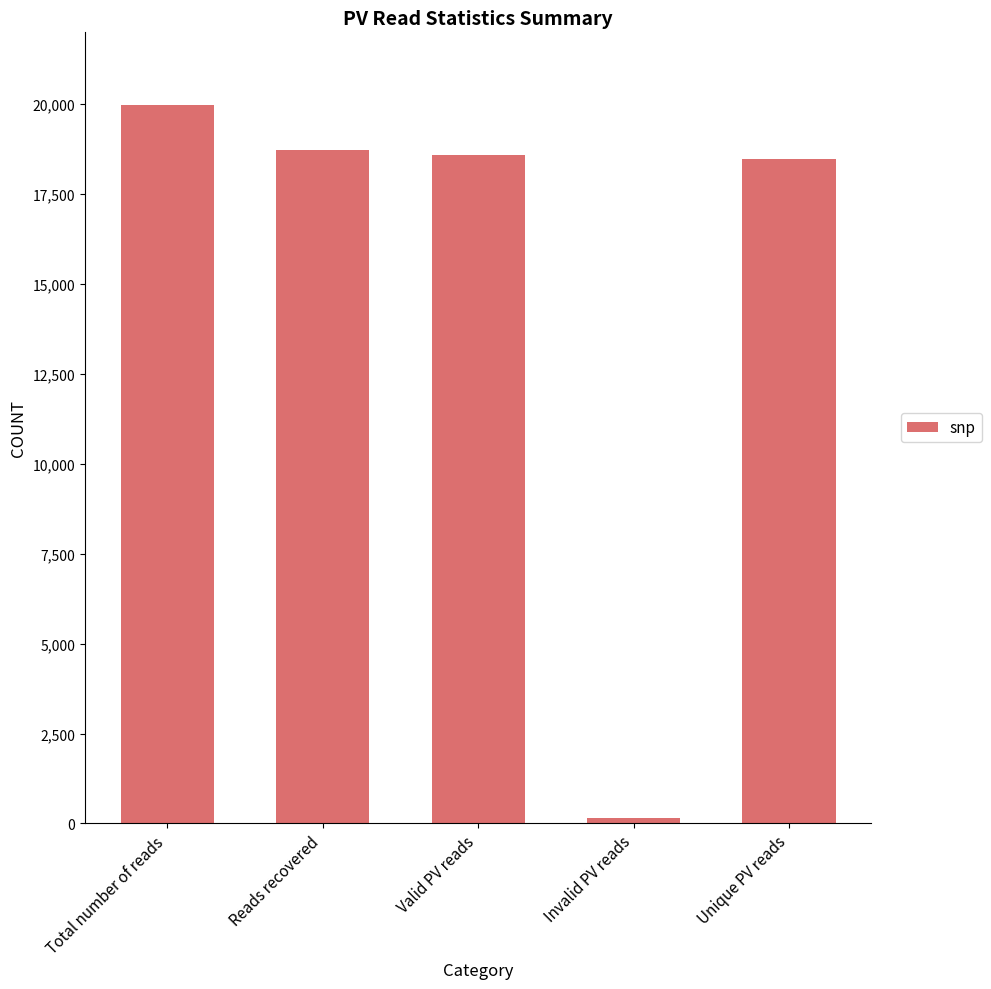

What is the label of the 1st bar from the left?

Total number of reads